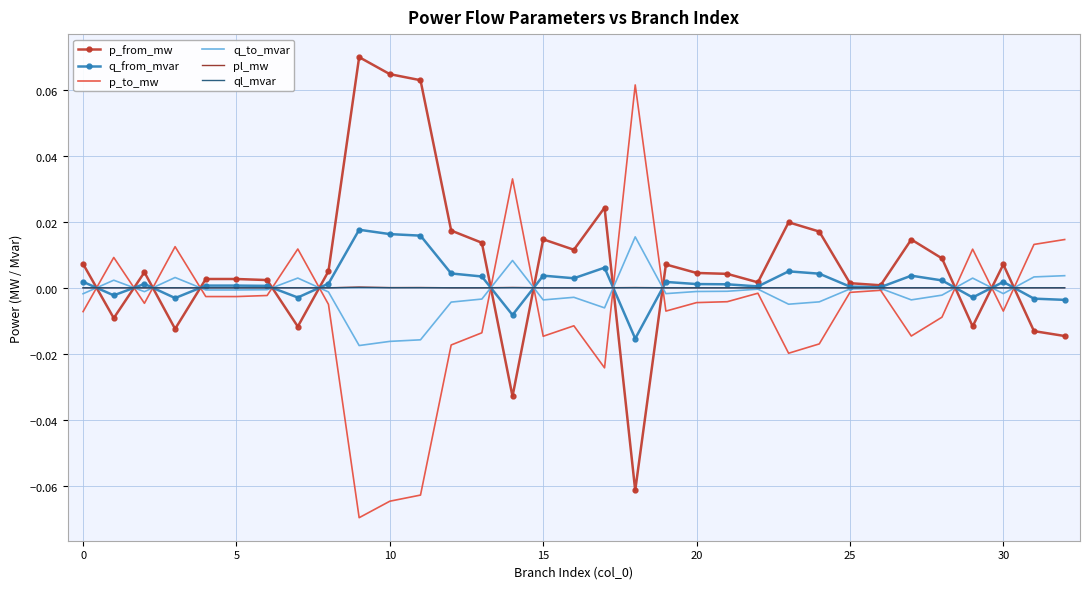

At which category does the chart reach its peak across all series?

9